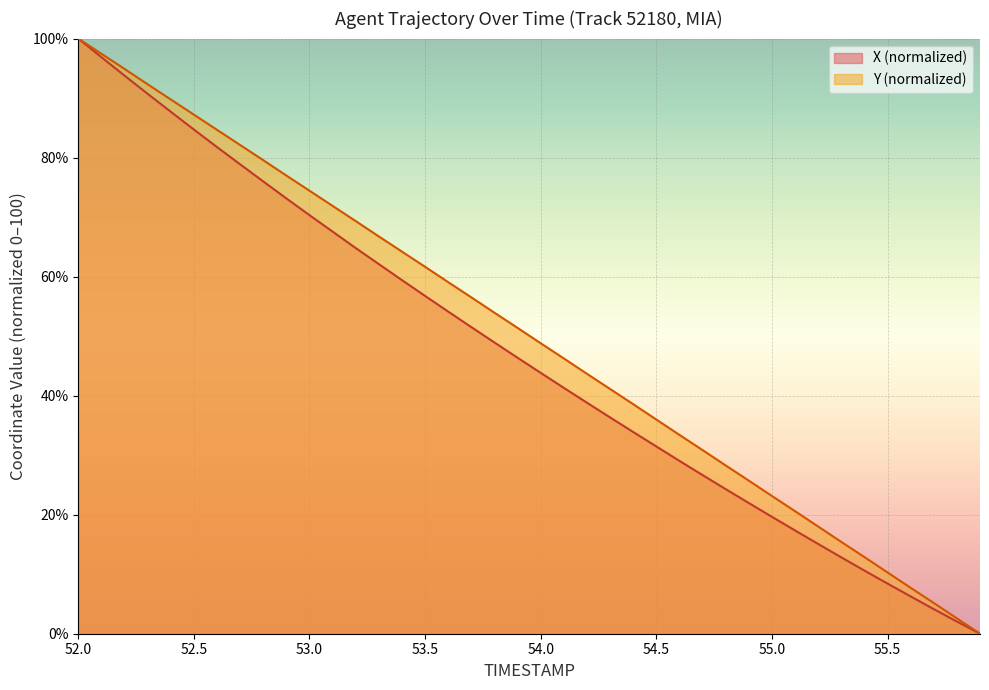

Reading left to right, list all the values displayed in this chart.

X: 100.0	96.9	93.8	90.7	87.7	84.7	81.8	78.9	76.0	73.1	70.3	67.6	64.8	62.1	59.4	56.8	54.1	51.5	48.9	46.4	43.8	41.3	38.8	36.3	33.9	31.5	29.0	26.7	24.3	22.0	19.6	17.4	15.1	12.8	10.6	8.4	6.3	4.1	2.0	0.0
Y: 100.0	97.4	94.9	92.3	89.8	87.2	84.7	82.1	79.6	77.0	74.4	71.9	69.3	66.8	64.2	61.7	59.1	56.5	53.9	51.4	48.8	46.3	43.7	41.1	38.6	36.0	33.4	30.9	28.3	25.7	23.1	20.6	18.0	15.4	12.9	10.3	7.7	5.2	2.6	0.0